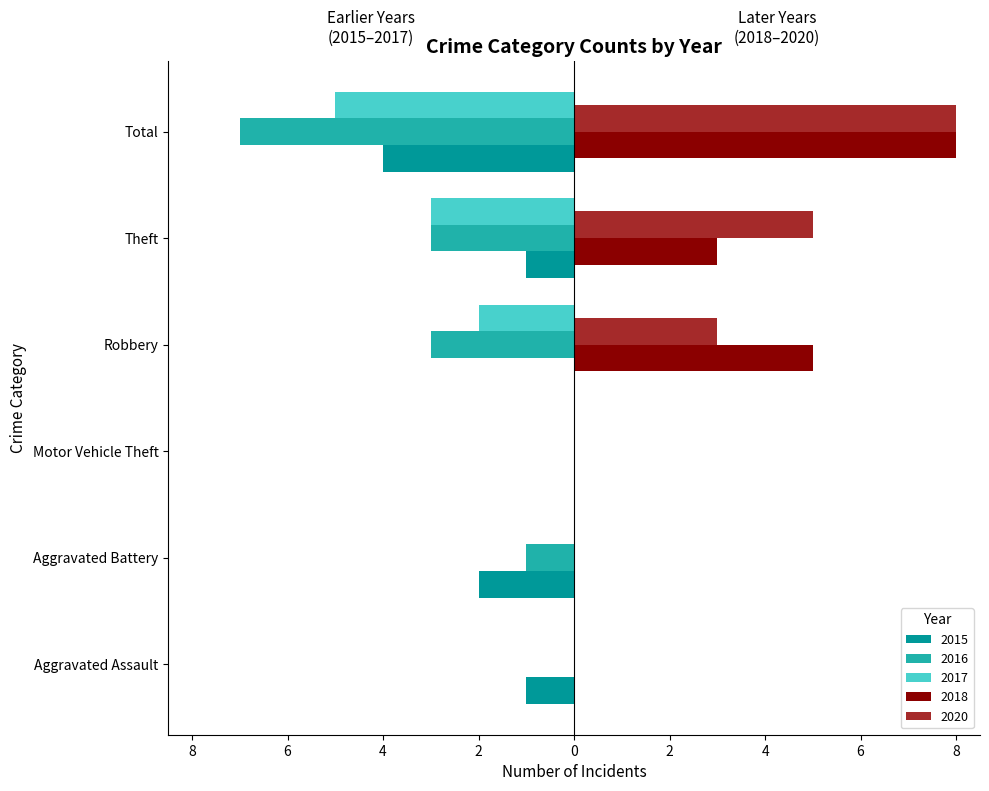

Rank the series by their maximum value, from lowest to highest.

2015, 2016, 2017, 2018, 2020